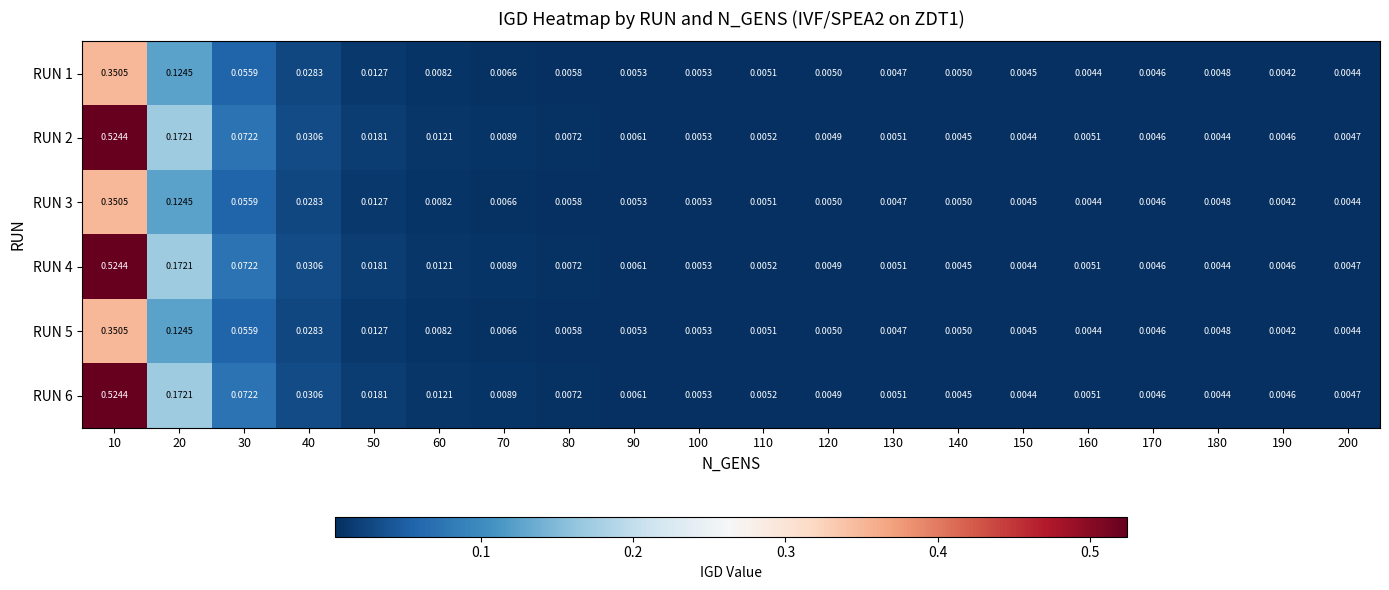

Is the value of RUN 1 at 30 greater than the value of RUN 2 at 130?

Yes